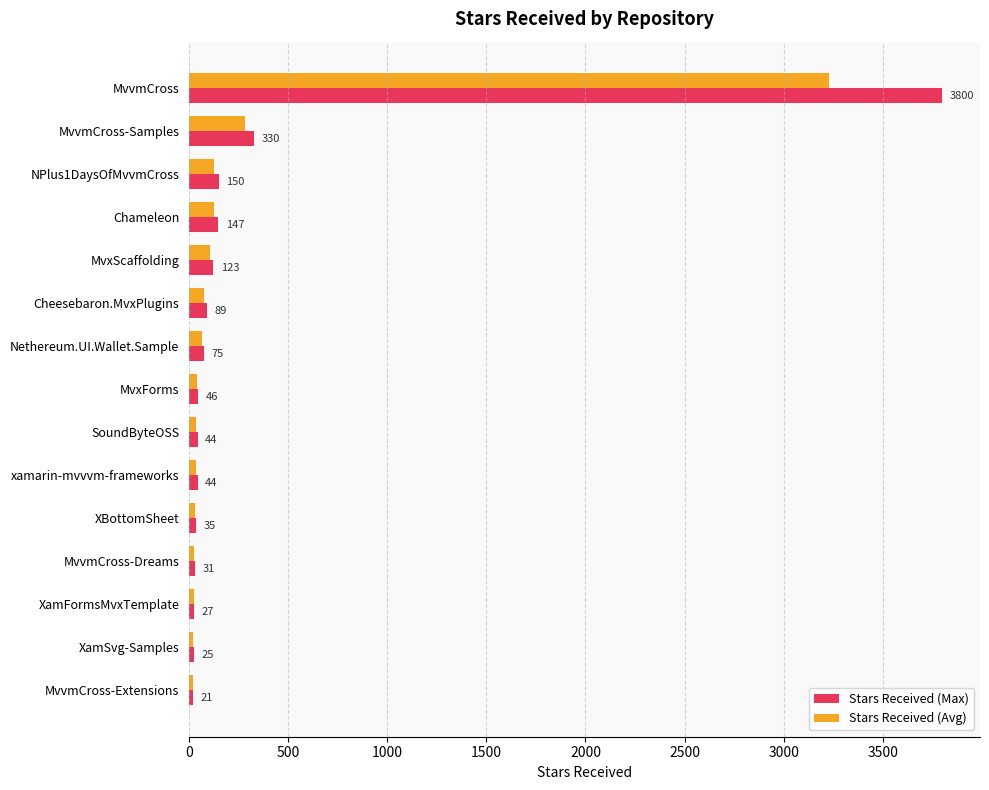

What is the highest value of the Stars Received (Max) series?

3800.0